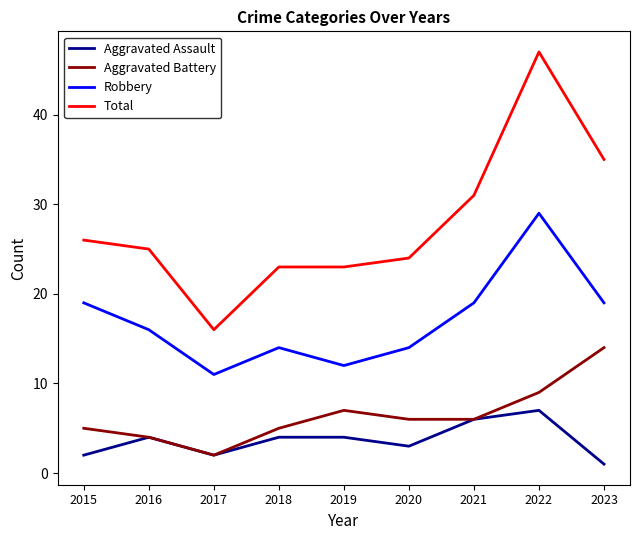

Count the number of categories in the chart.

9